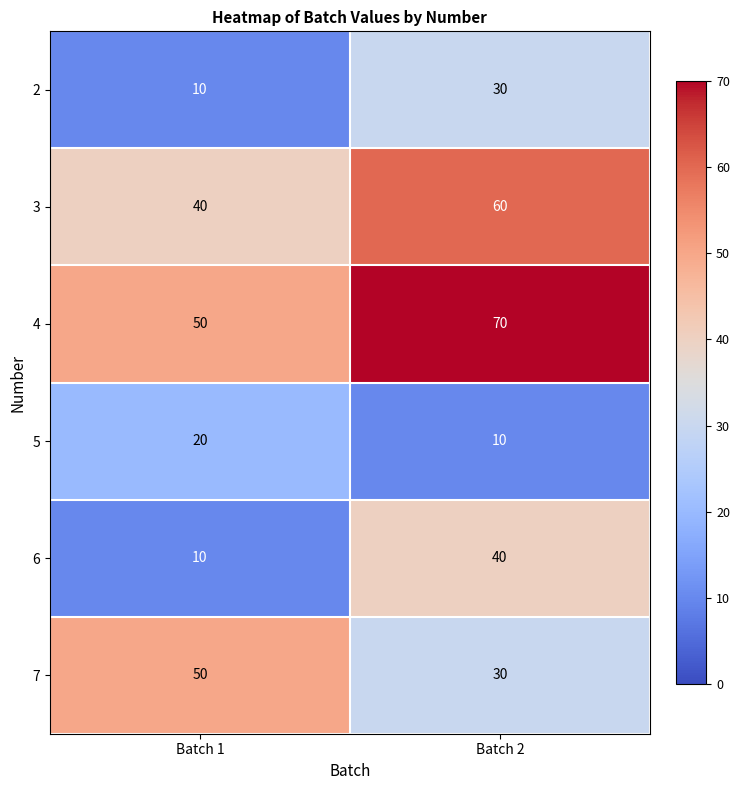

What is the approximate value of 7 at Batch 2?

30